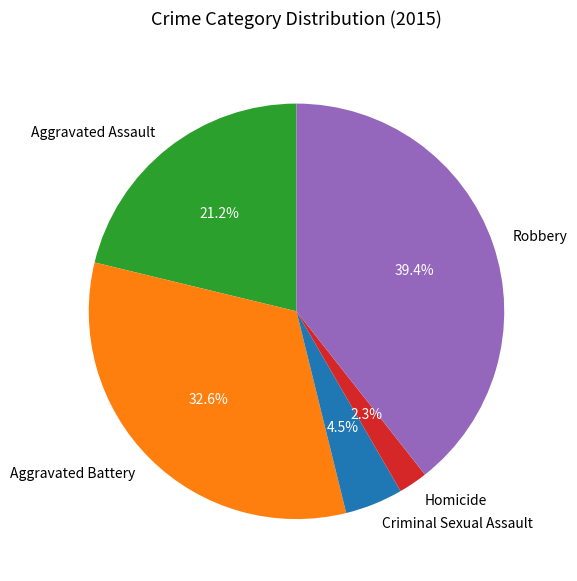

Does any single category account for the majority?

No